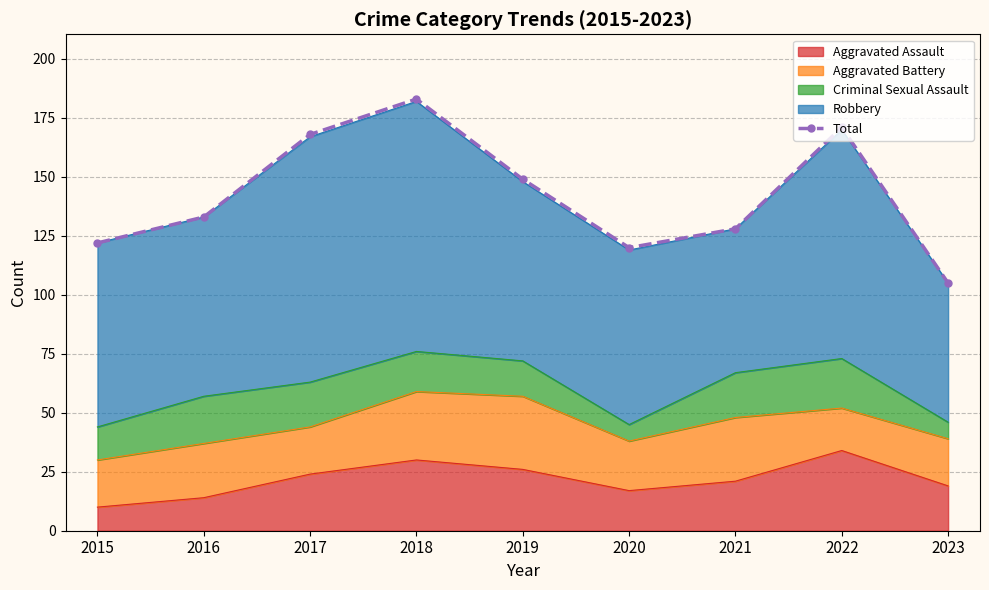

List the labels in order of value, largest first.

2018, 2022, 2017, 2019, 2016, 2021, 2015, 2020, 2023